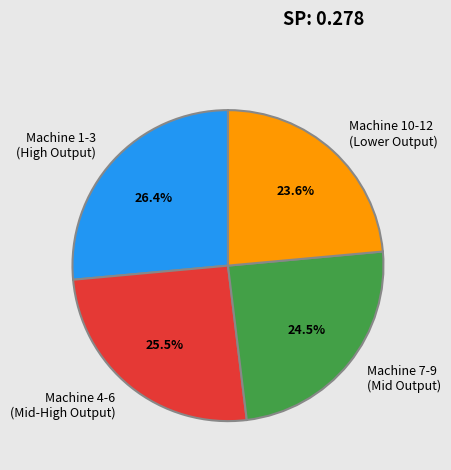

Is the sum of Machine 8 and Machine 7 greater than half?

No